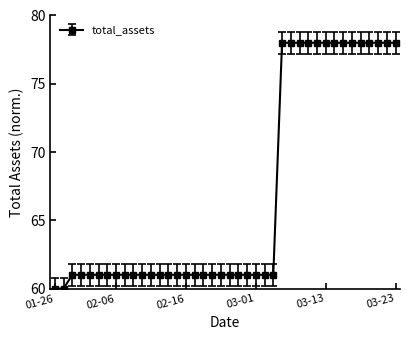

What is the smallest value displayed?

60.0